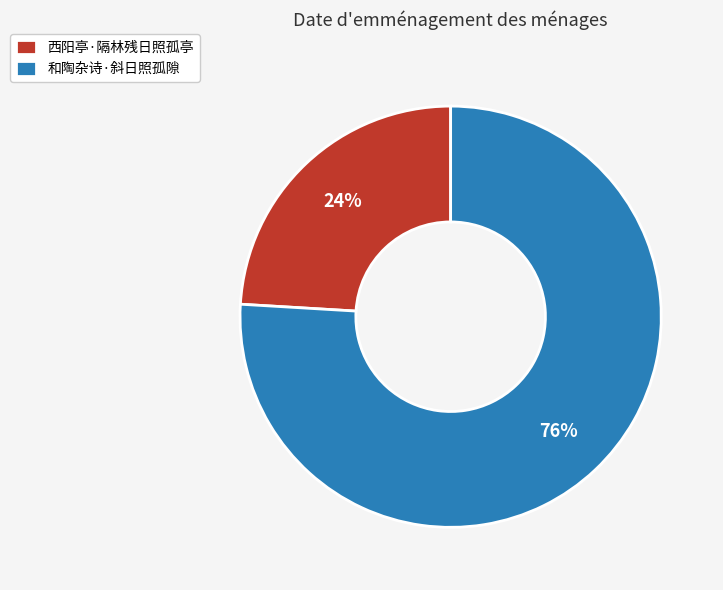

Approximately how many times larger is the value at 和陶杂诗·斜日照孤隙 compared to 西阳亭·隔林残日照孤亭?

3.2